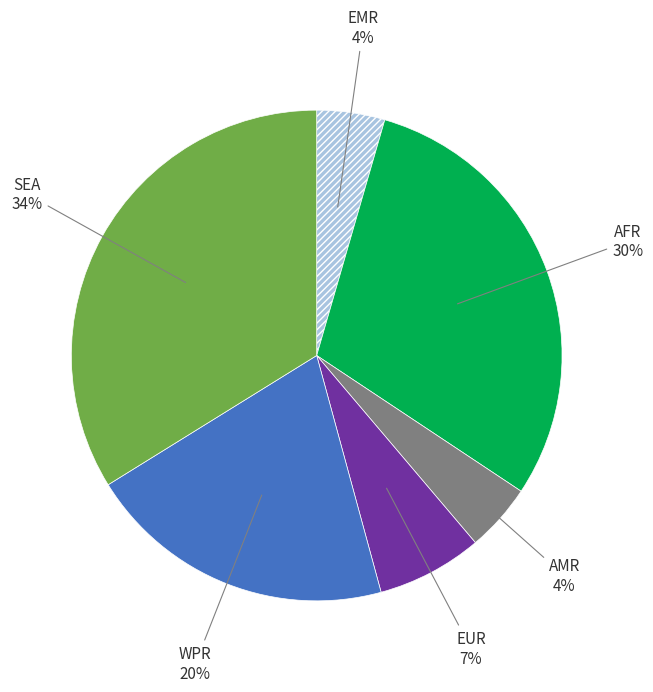

To the nearest percent, what is the average slice percentage?

17%